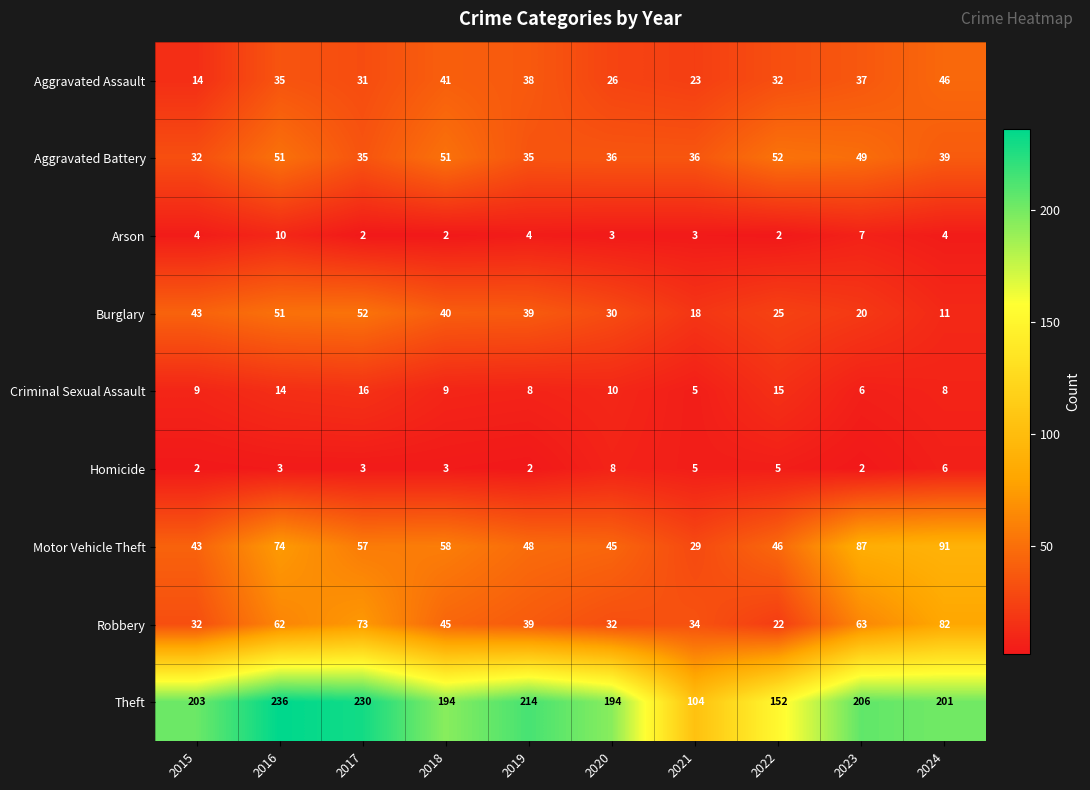

Is it true that Criminal Sexual Assault equals 4 at 2020?

False